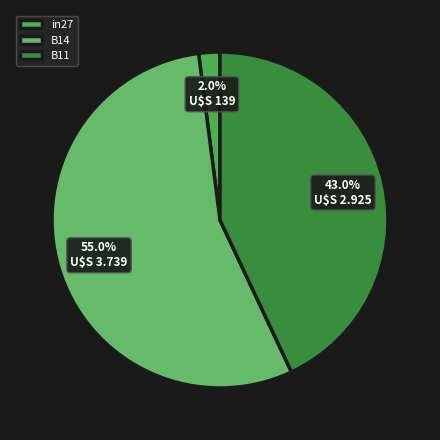

To the nearest percent, what percentage of the pie is in27?

2%